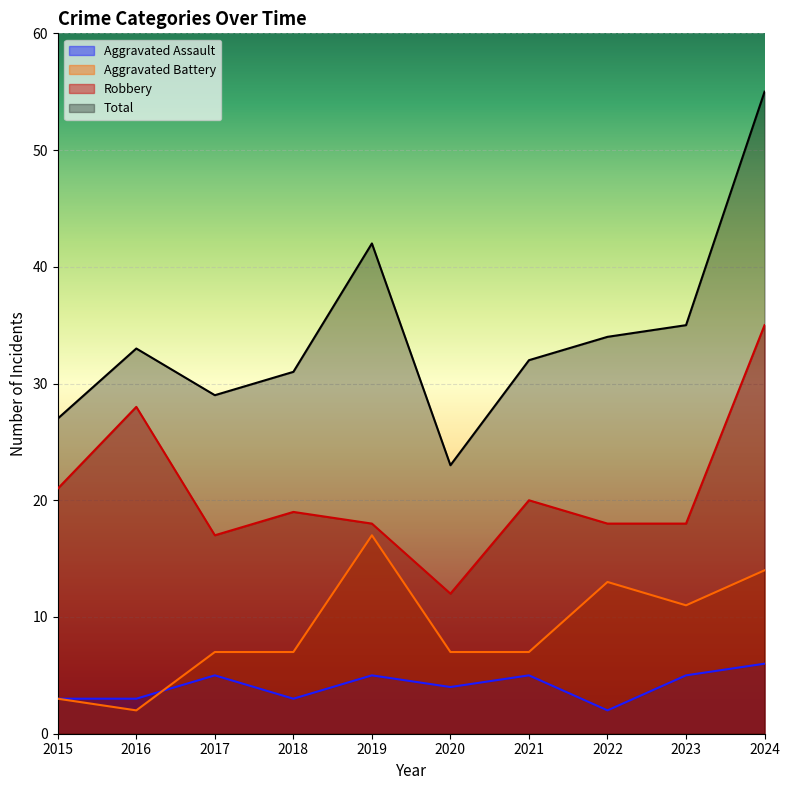

The value of Aggravated Battery at 2020 is 13. True or false?

False